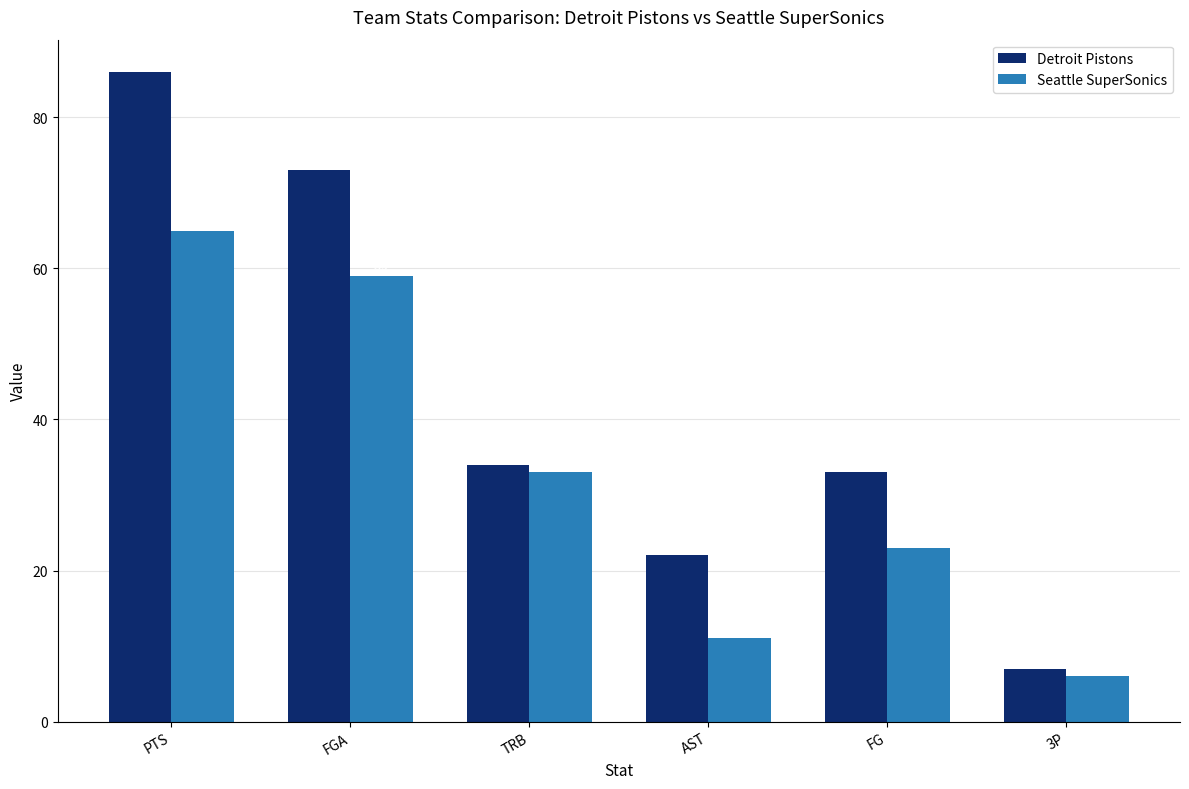

What is the difference between the highest and lowest values at TRB?

1